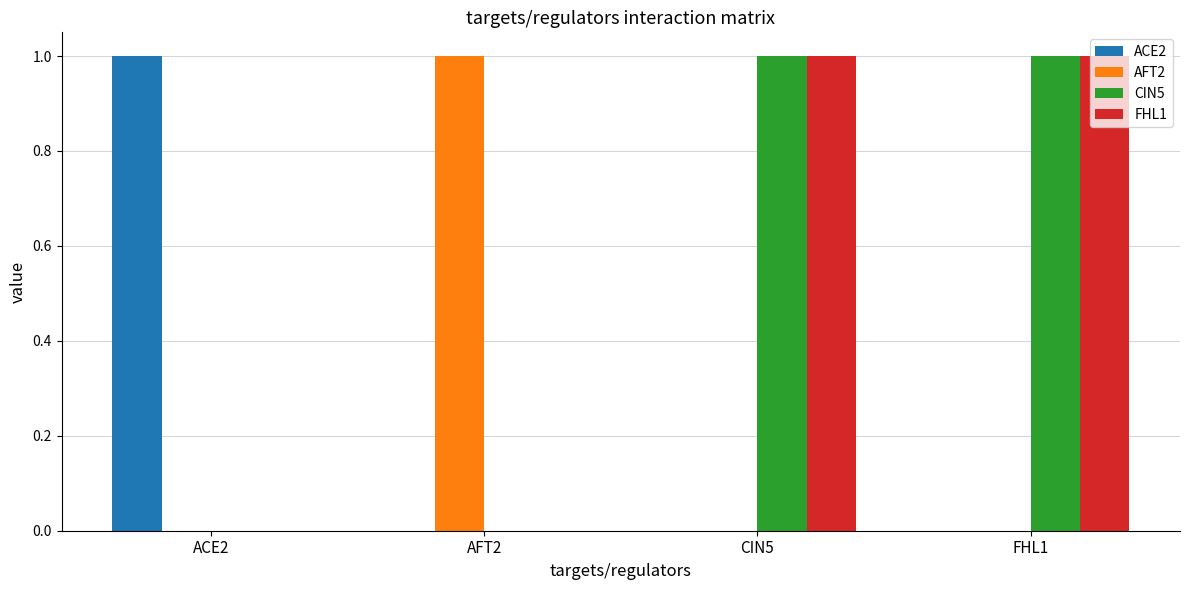

How many CIN5 values are between 0 and 1?

4